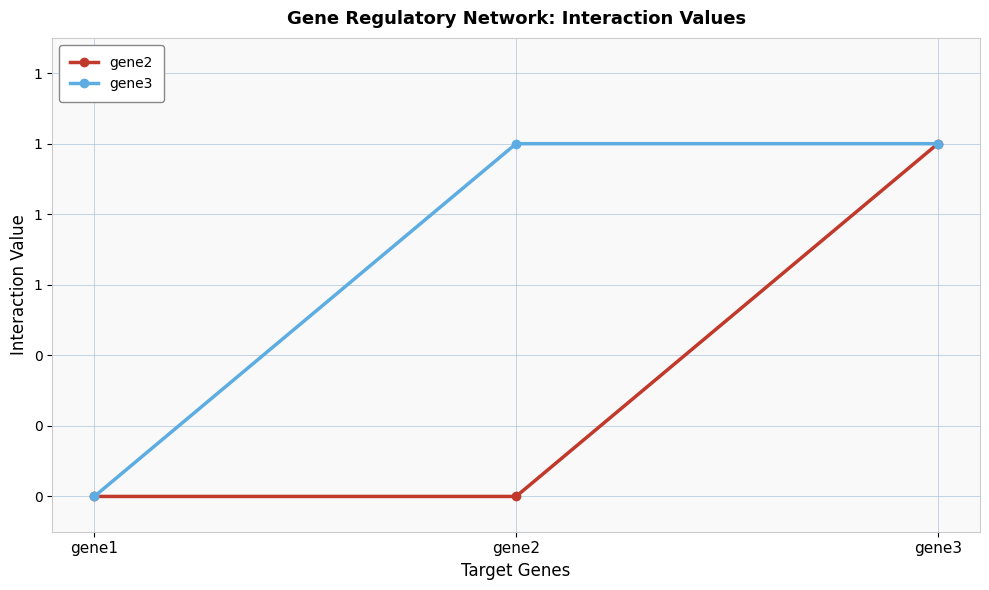

The value of gene3 at gene1 is 1. True or false?

False